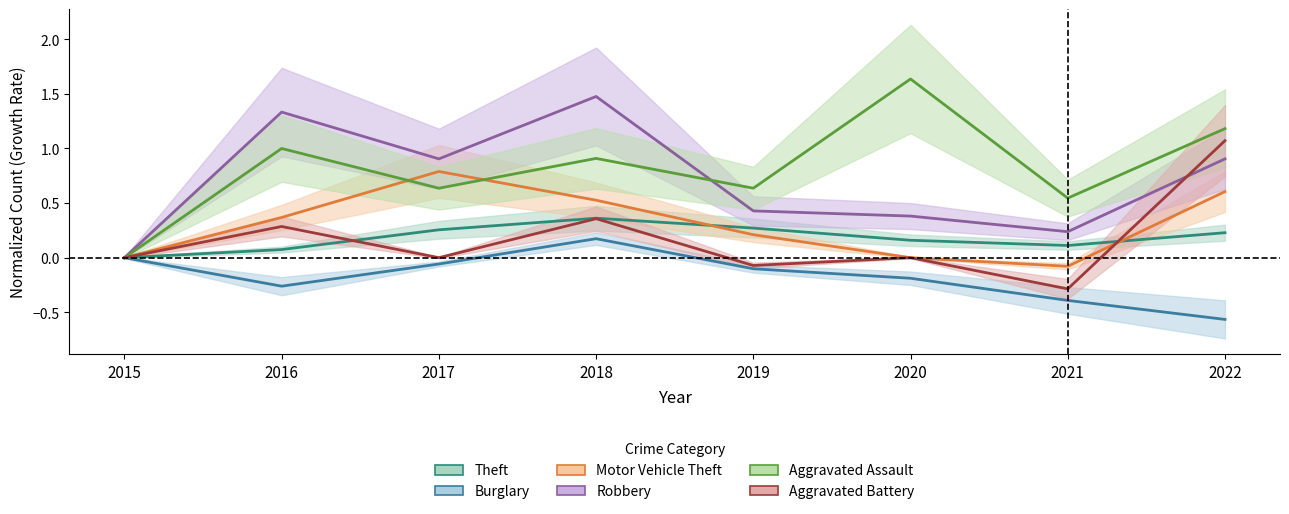

Which label corresponds to the smallest value in the chart?

2022